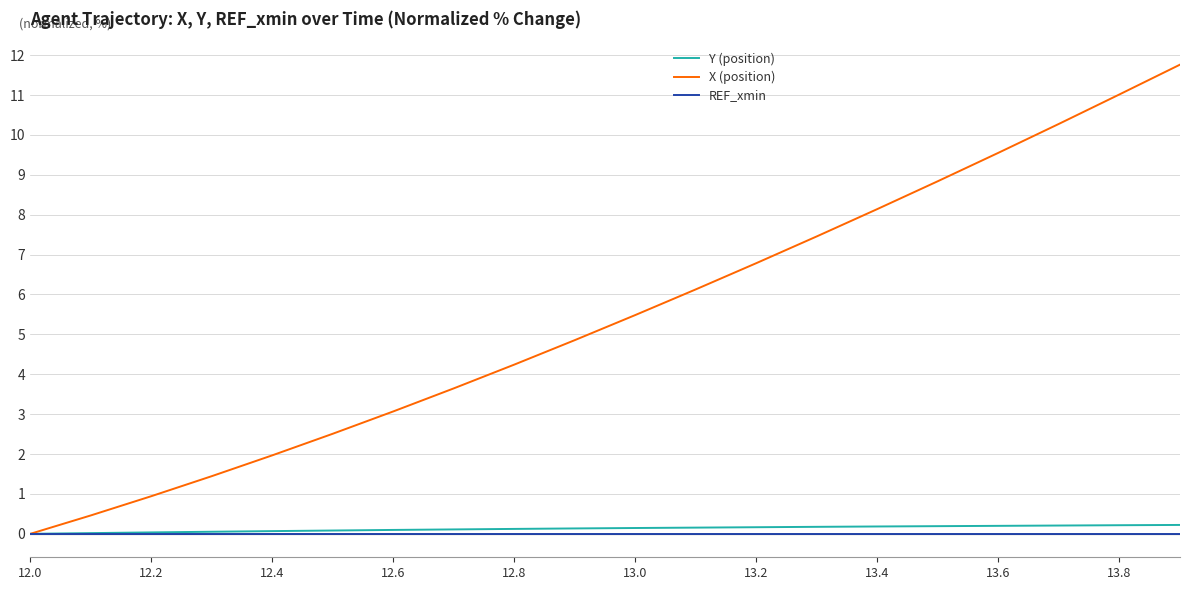

Rank the series by their maximum value, from highest to lowest.

X (position), Y (position), REF_xmin